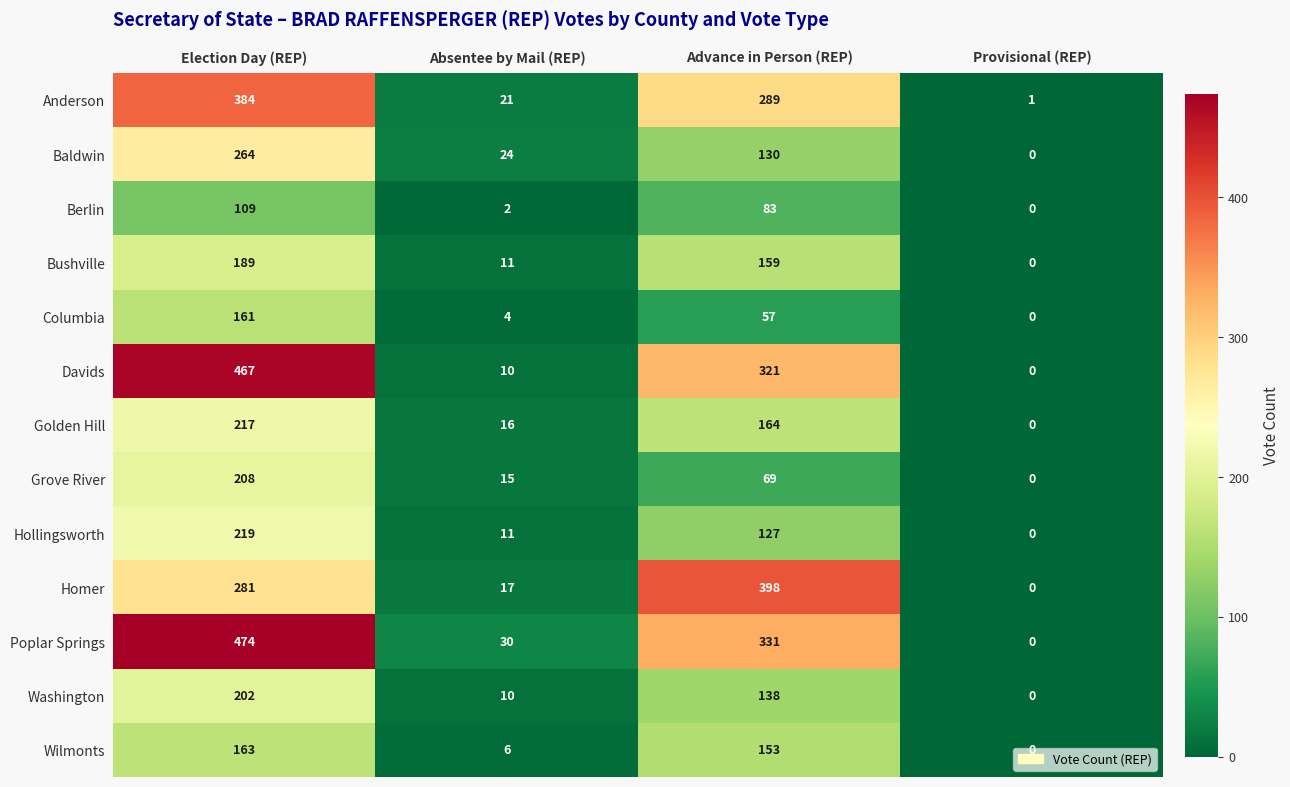

List the series in order of their peak value, highest first.

Poplar Springs, Davids, Homer, Anderson, Baldwin, Hollingsworth, Golden Hill, Grove River, Washington, Bushville, Wilmonts, Columbia, Berlin